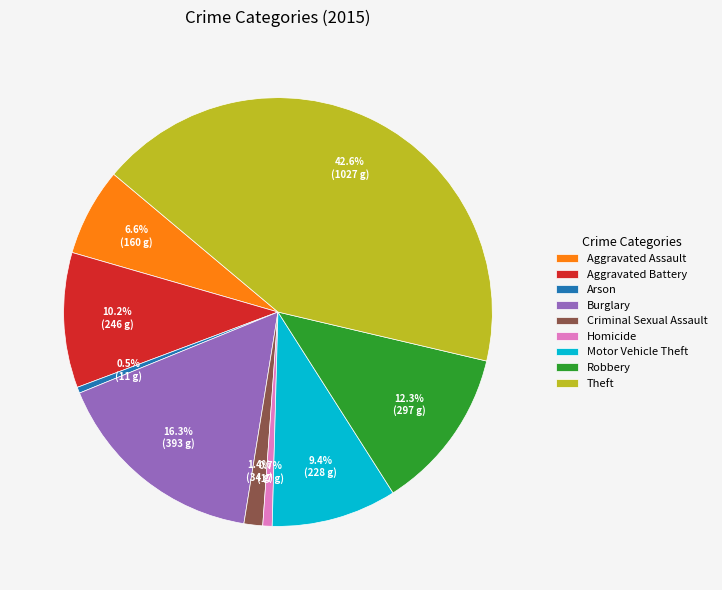

The Aggravated Battery slice represents 1% of the pie. True or false?

False